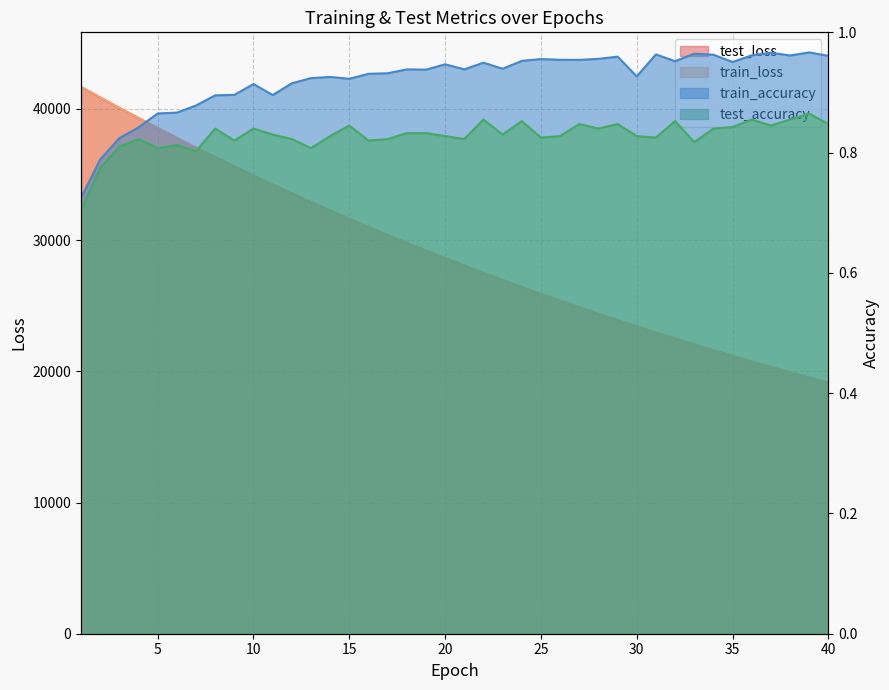

Which category has the highest value in the test_accuracy series?

39